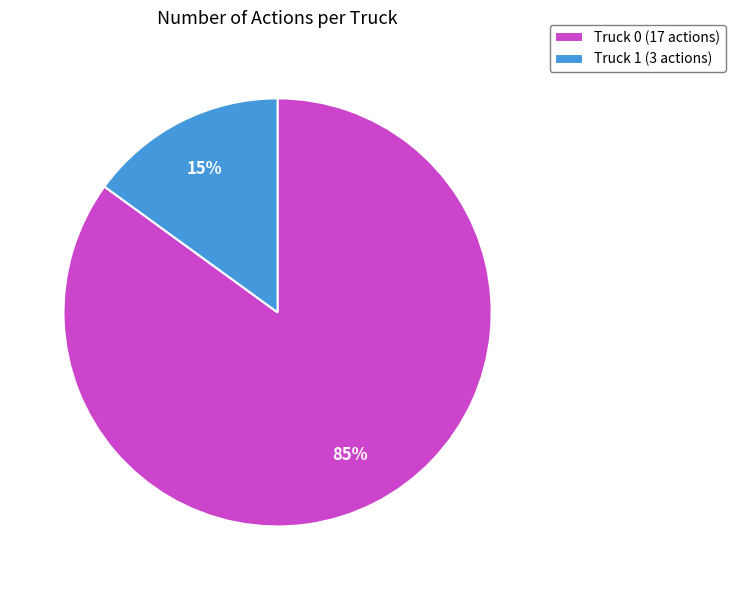

Which has a higher value, Truck 0 (17 actions) or Truck 1 (3 actions)?

Truck 0 (17 actions)